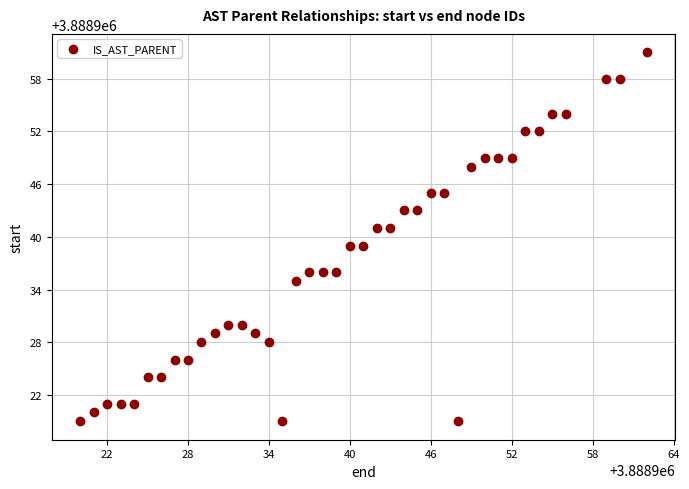

What is the range of Y values (max minus min)?

42